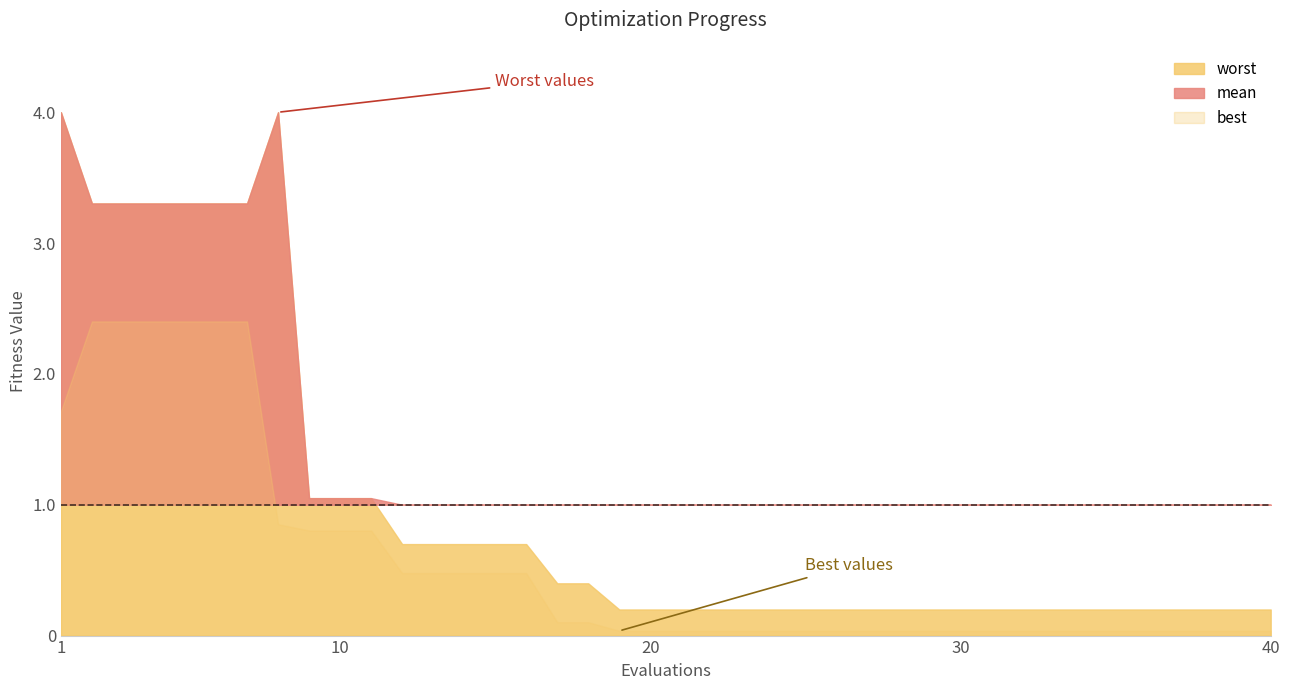

Is the value of mean at 35 greater than the value of best at 5?

No